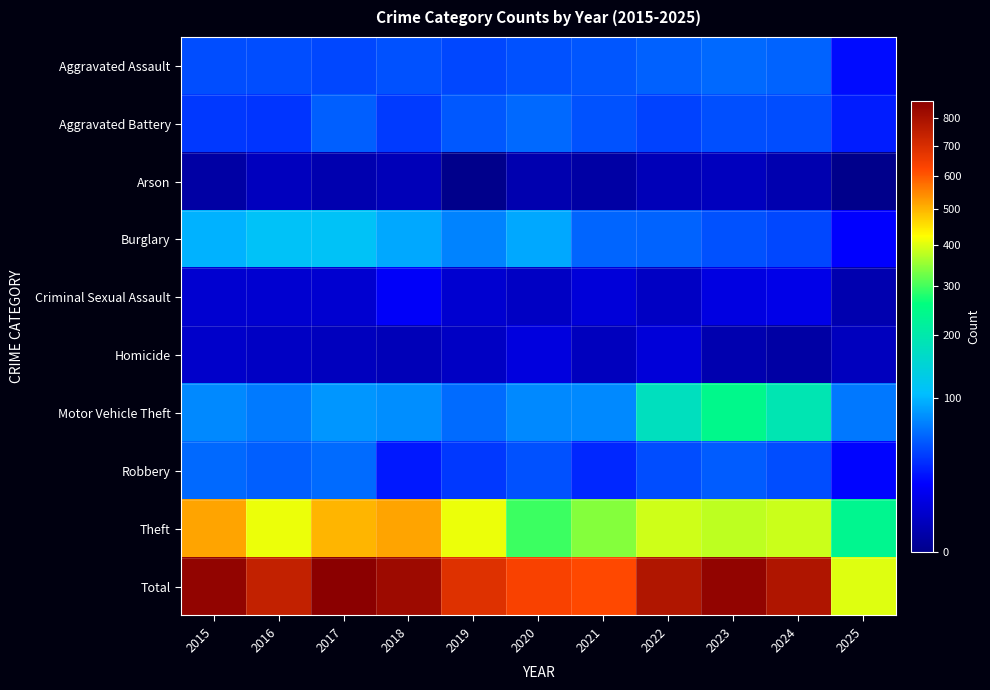

Reading left to right, list all the values displayed in this chart.

Aggravated Assault: 2015=46	2016=46	2017=44	2018=48	2019=44	2020=48	2021=50	2022=55	2023=59	2024=56	2025=23
Aggravated Battery: 2015=38	2016=37	2017=54	2018=39	2019=51	2020=59	2021=49	2022=42	2023=47	2024=46	2025=28
Arson: 2015=1	2016=4	2017=2	2018=3	2019=0	2020=2	2021=1	2022=3	2023=4	2024=2	2025=0
Burglary: 2015=98	2016=112	2017=114	2018=92	2019=72	2020=92	2021=57	2022=56	2023=48	2024=44	2025=20
Criminal Sexual Assault: 2015=7	2016=7	2017=7	2018=18	2019=7	2020=5	2021=9	2022=5	2023=11	2024=13	2025=2
Homicide: 2015=6	2016=5	2017=4	2018=3	2019=5	2020=10	2021=4	2022=9	2023=2	2024=1	2025=4
Motor Vehicle Theft: 2015=75	2016=67	2017=82	2018=78	2019=60	2020=75	2021=75	2022=175	2023=243	2024=190	2025=66
Robbery: 2015=59	2016=54	2017=60	2018=27	2019=38	2020=48	2021=32	2022=46	2023=53	2024=46	2025=21
Theft: 2015=515	2016=409	2017=497	2018=515	2019=409	2020=296	2021=341	2022=388	2023=377	2024=386	2025=237
Total: 2015=845	2016=741	2017=864	2018=823	2019=686	2020=635	2021=618	2022=779	2023=844	2024=784	2025=401